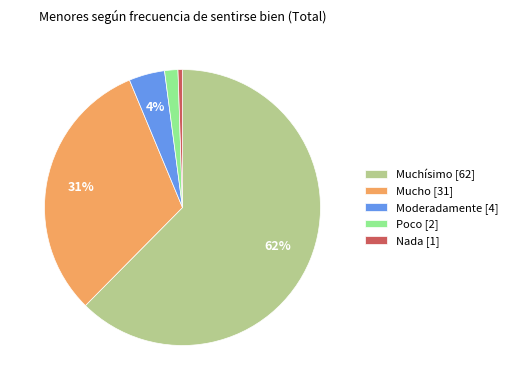

Which category has the smallest portion of the pie?

Nada